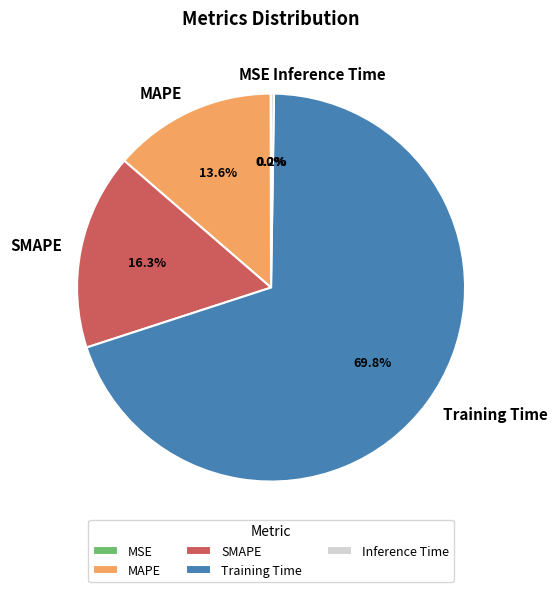

Does Training Time represent more than half of the total?

Yes